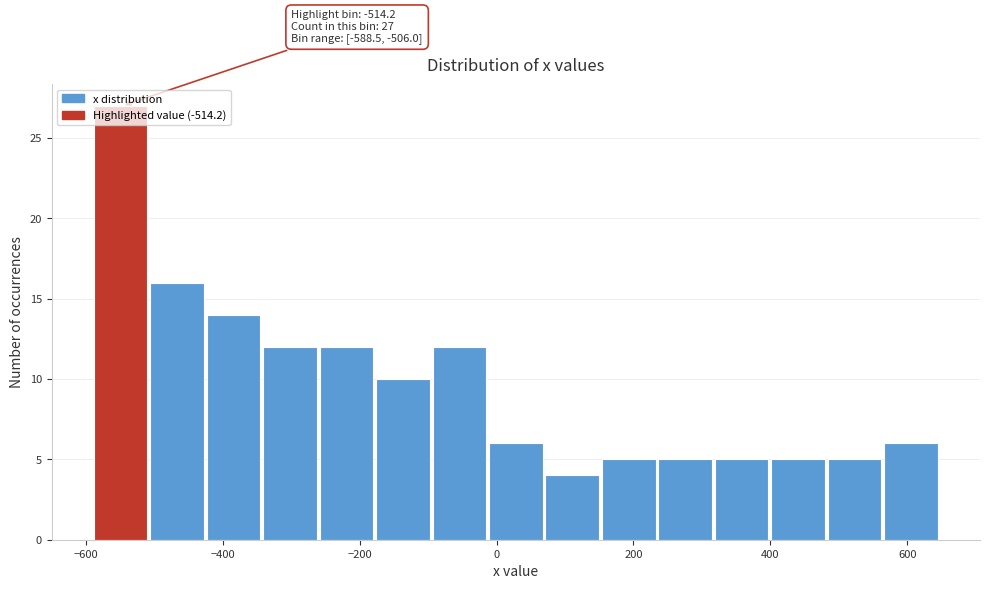

Over which range of the x-axis is the bar tallest?

-580 to -500